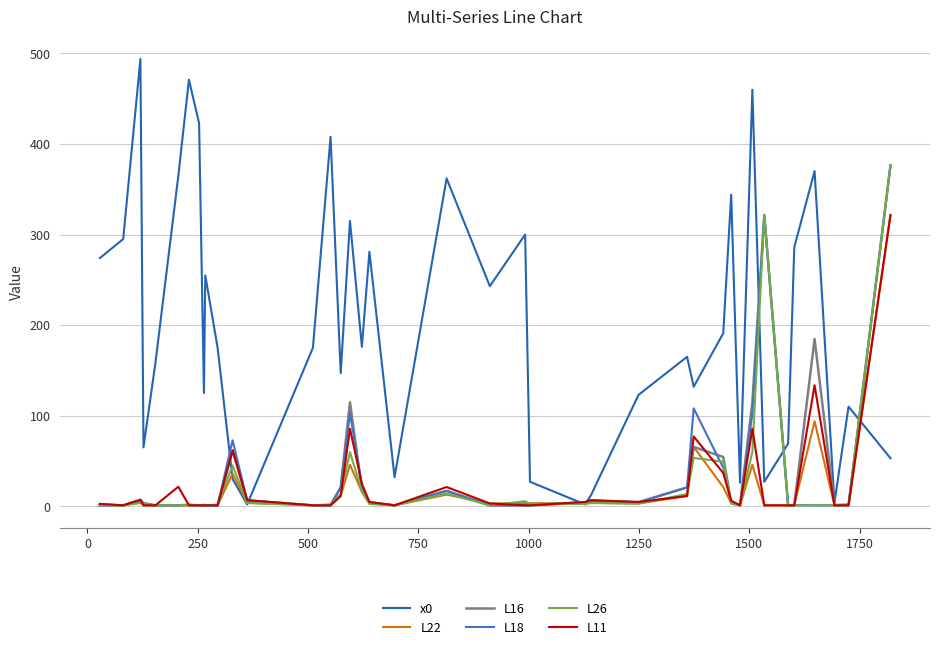

Is this an area chart (filled region under the line)?

No